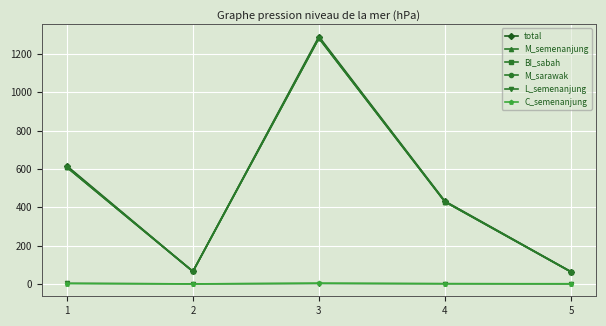

Does the chart have visible grid lines?

Yes